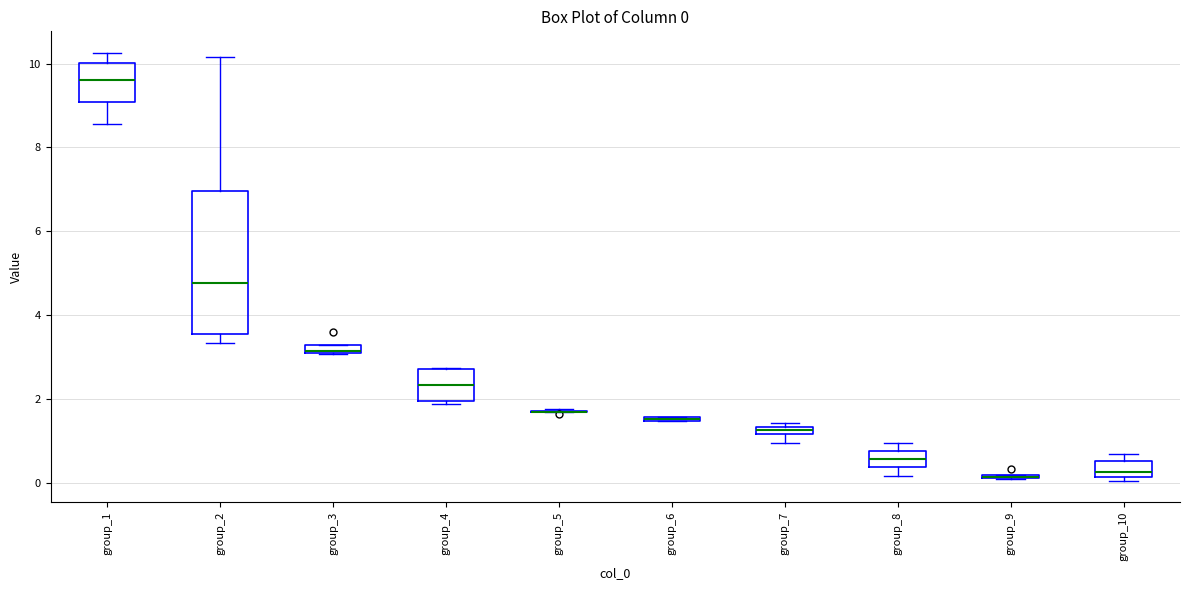

Comparing the boxes themselves (not the whiskers), which one is the tallest?

group_2